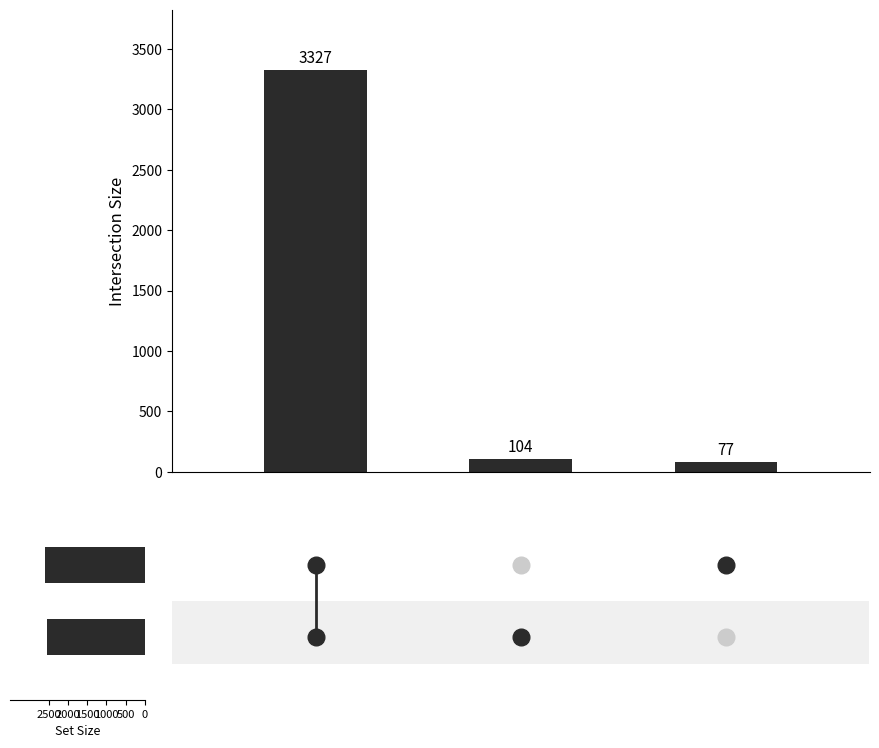

What is the change in value from 2.0 to 3.0?

-27